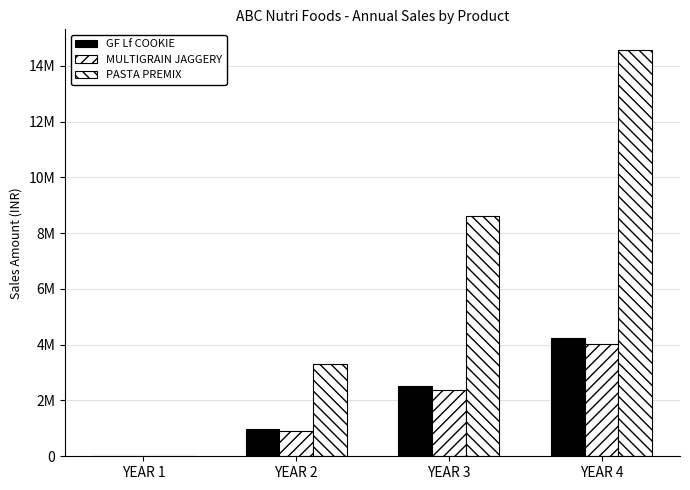

List the labels in order of MULTIGRAIN JAGGERY value, largest first.

YEAR 4, YEAR 3, YEAR 2, YEAR 1